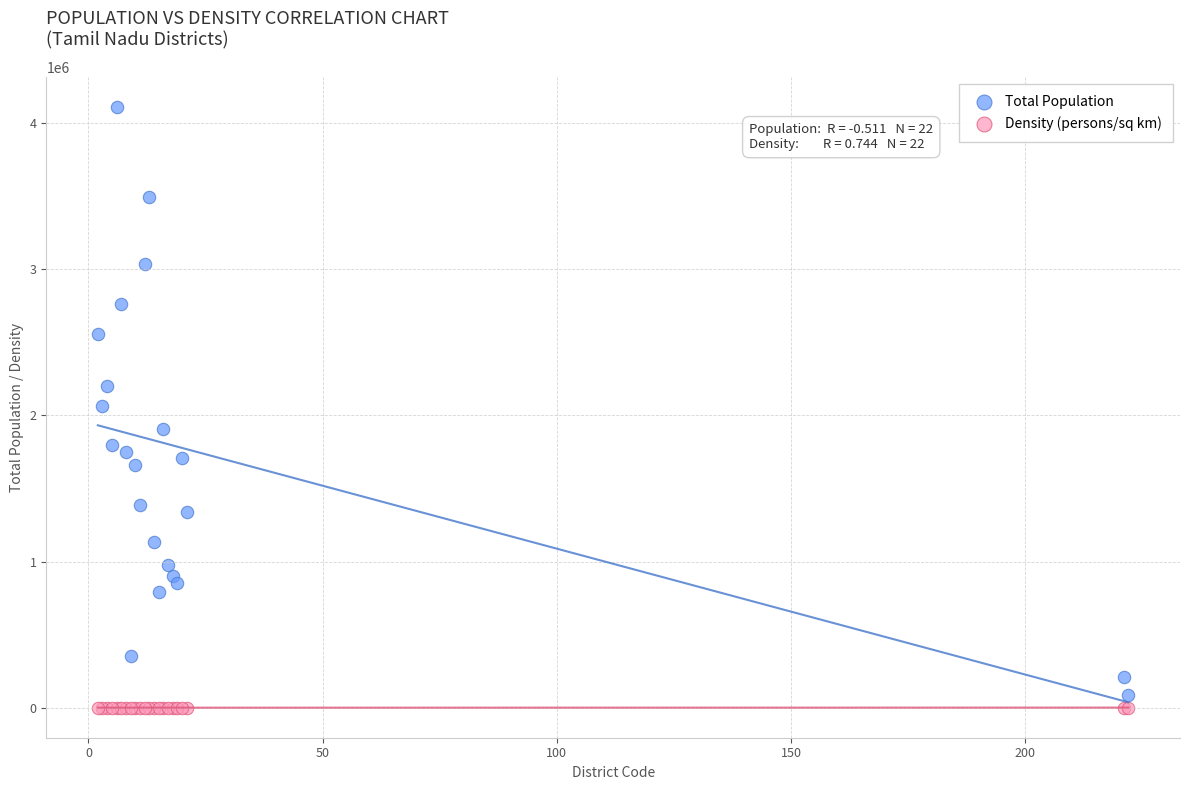

Which series has the widest spread of Y values?

Total Population